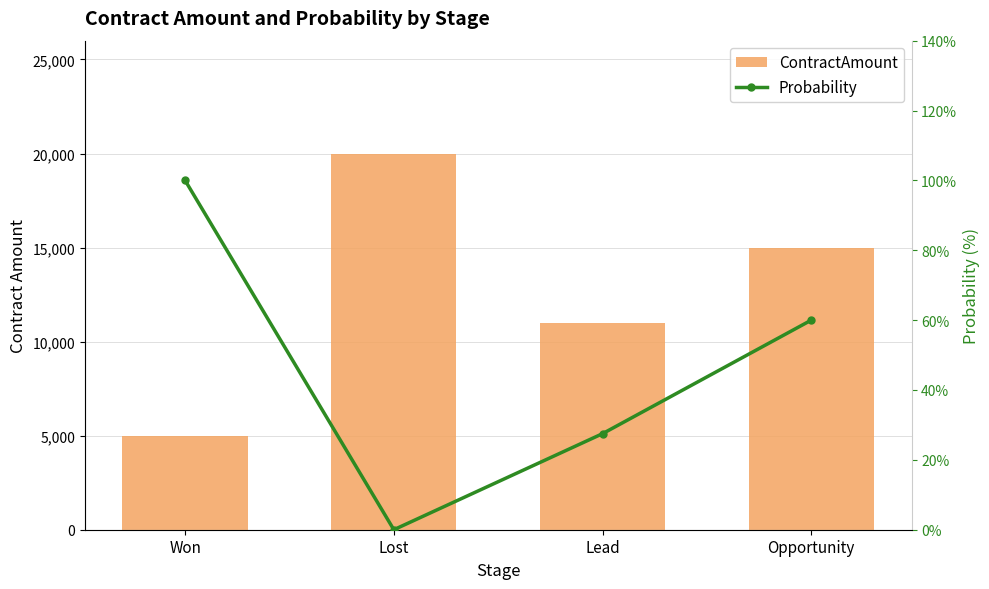

Which category has the lowest value in the Probability series?

Lost